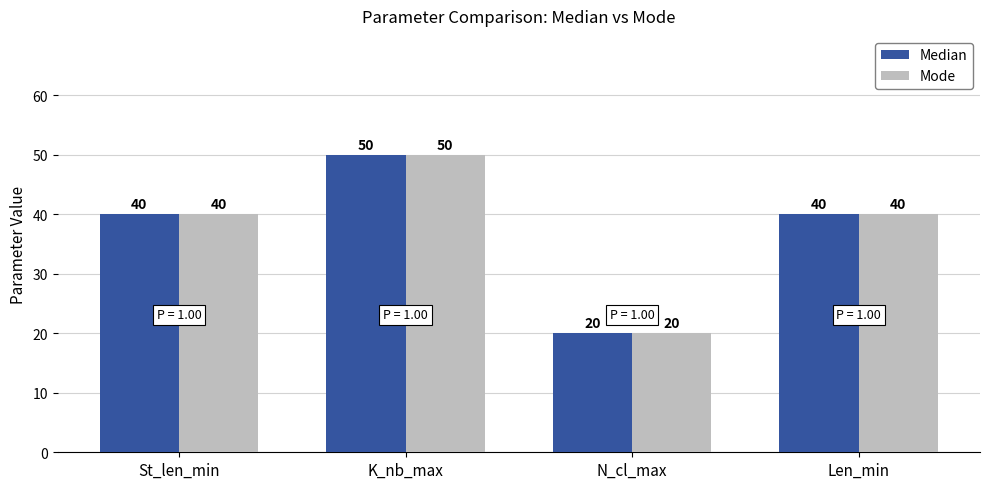

True or false: Median has a value of 20 at N_cl_max.

True